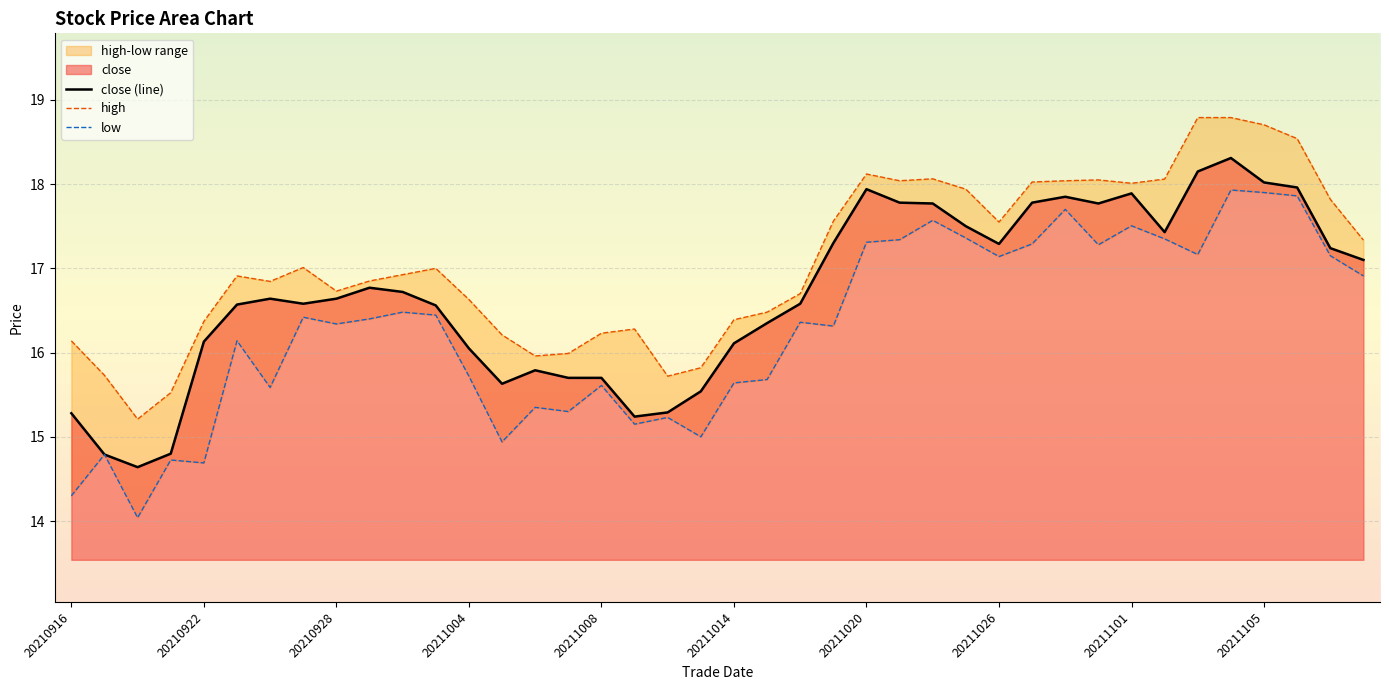

Does the chart display data point markers on the line(s)?

No